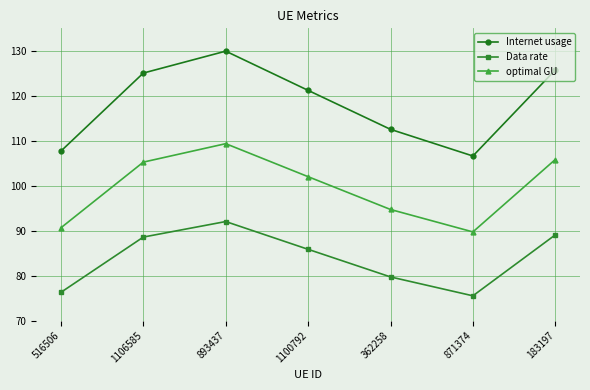

Where does the Internet usage series first go above 121?

1106585